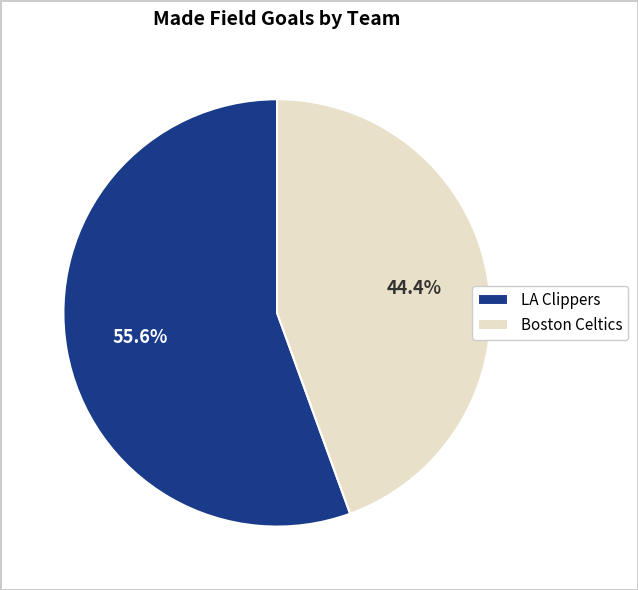

Which slice is the smallest?

Boston Celtics